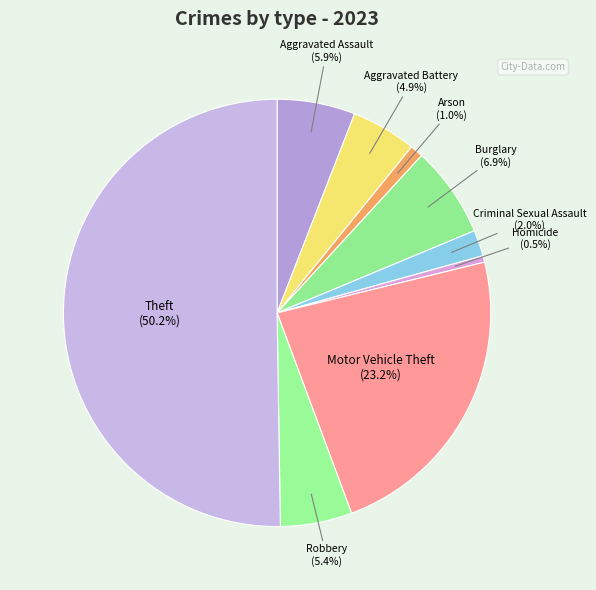

What is the largest slice in the pie chart?

Theft